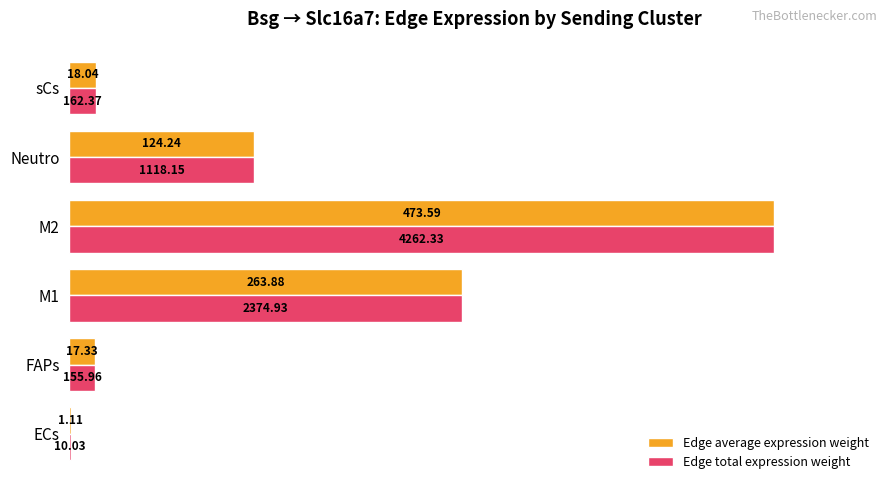

What are all the series names shown in the legend?

Edge average expression weight, Edge total expression weight